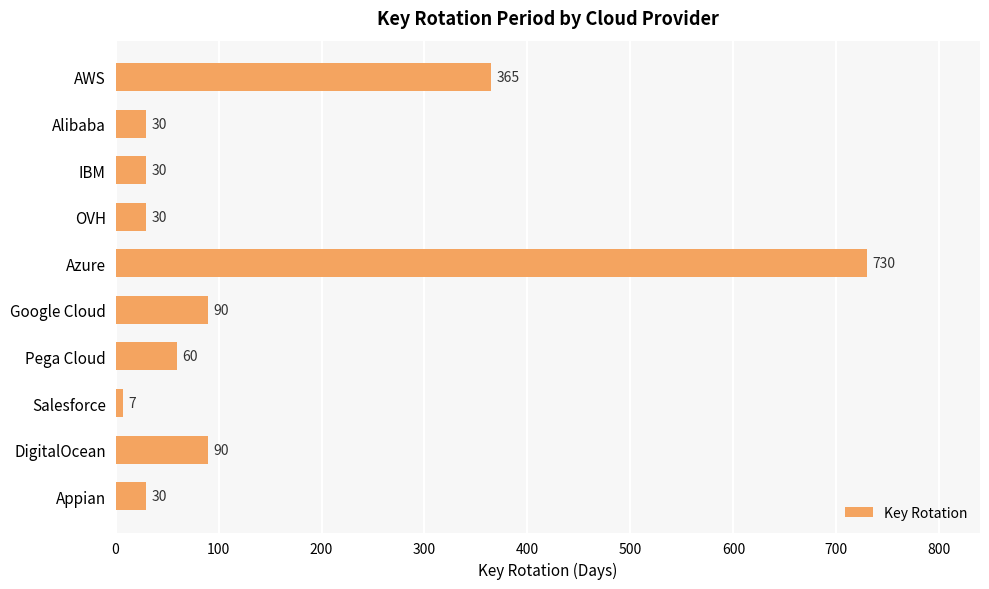

What is the difference between the maximum and minimum values?

723